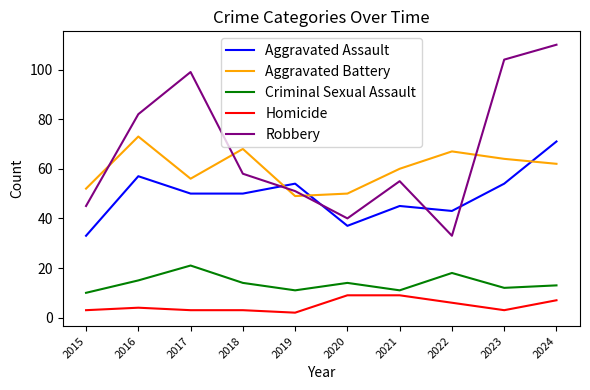

Rank the series at 2015 from highest to lowest value.

Aggravated Battery, Robbery, Aggravated Assault, Criminal Sexual Assault, Homicide